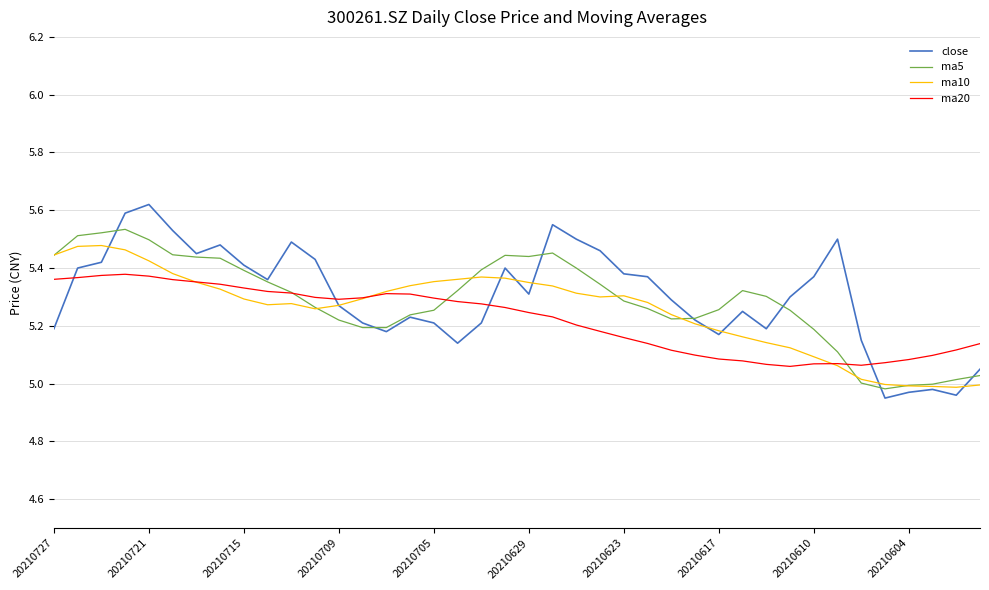

Which series has the largest range (max minus min)?

close